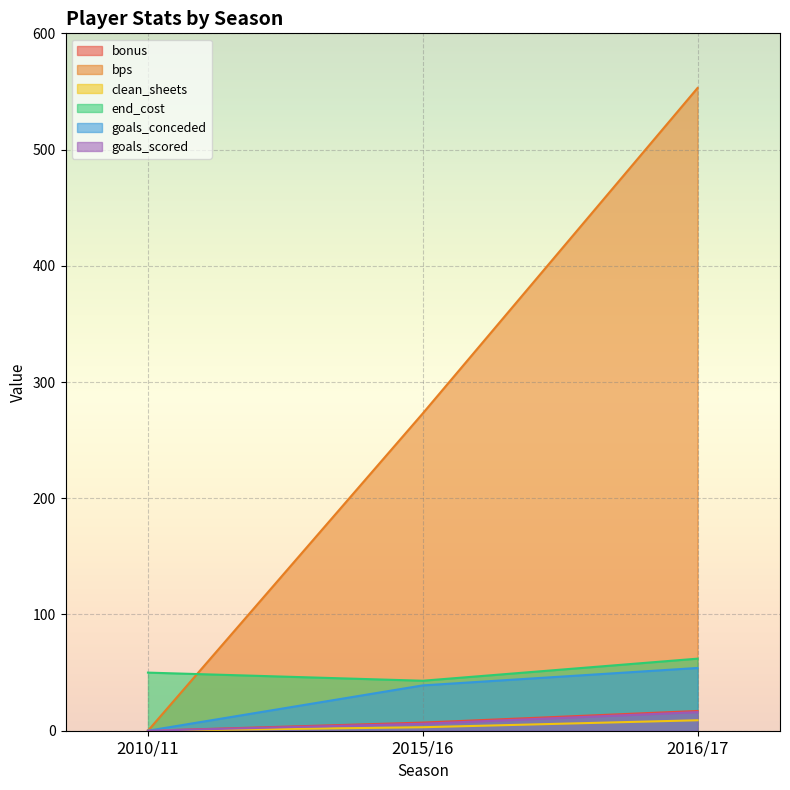

What is the label of the 3rd point from the left?

2016/17